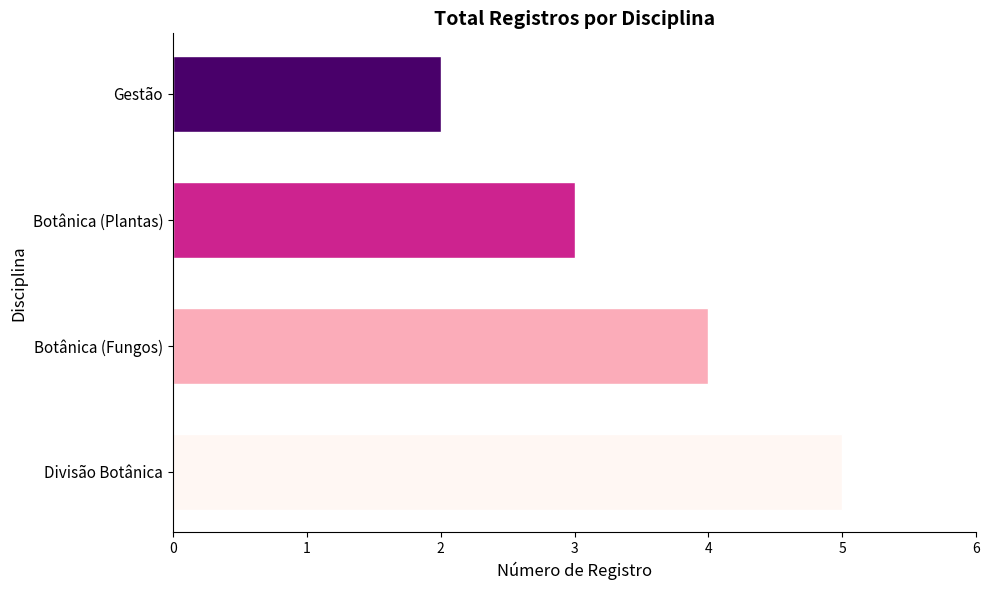

Reading bottom to top, transcribe all the data shown in this chart.

Divisão Botânica=5	Botânica (Fungos)=4	Botânica (Plantas)=3	Gestão=2